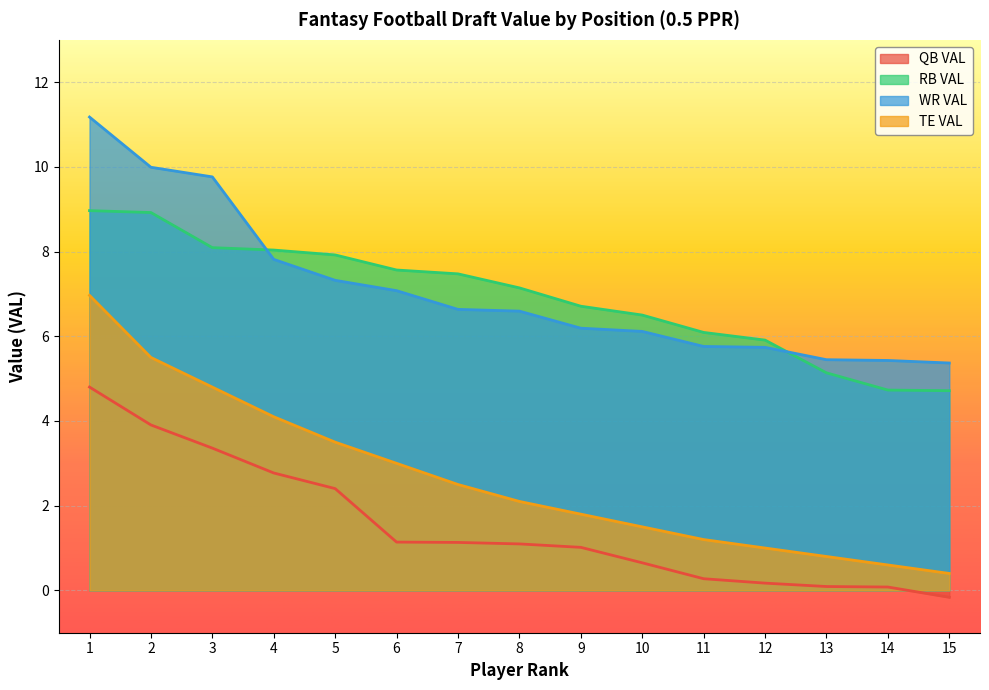

How many values in the TE VAL series exceed 2?

8